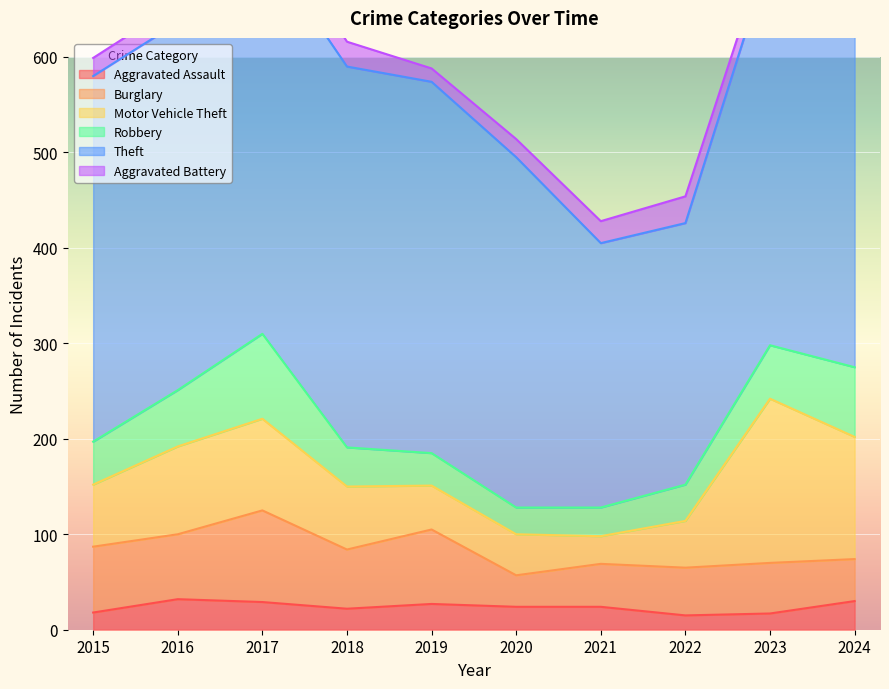

Where is the first local minimum for Aggravated Battery?

2019